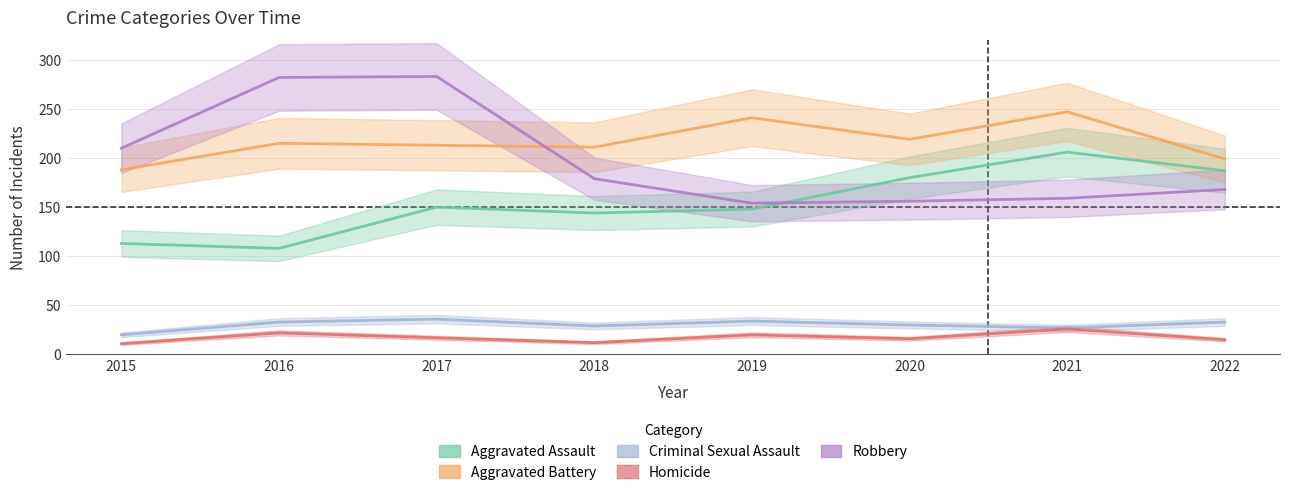

What is the value of the Criminal Sexual Assault point at the 2nd from the left?

33